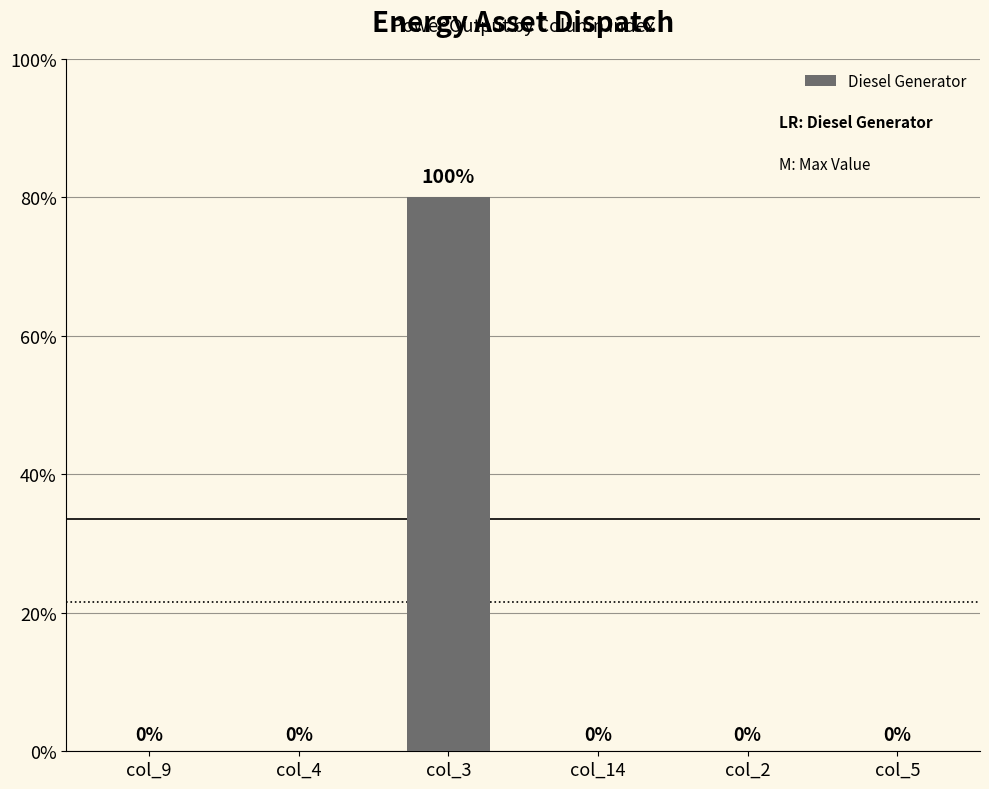

At which category does the chart reach its minimum across all series?

col_9